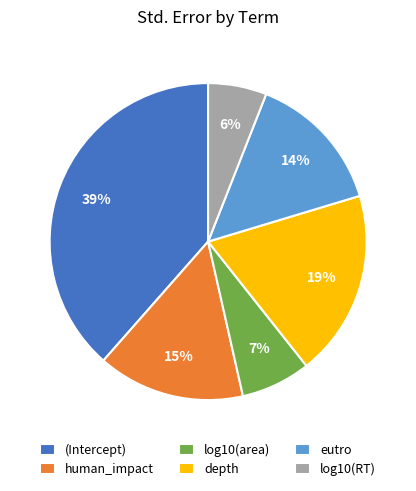

Which category has the biggest portion of the pie?

(Intercept)